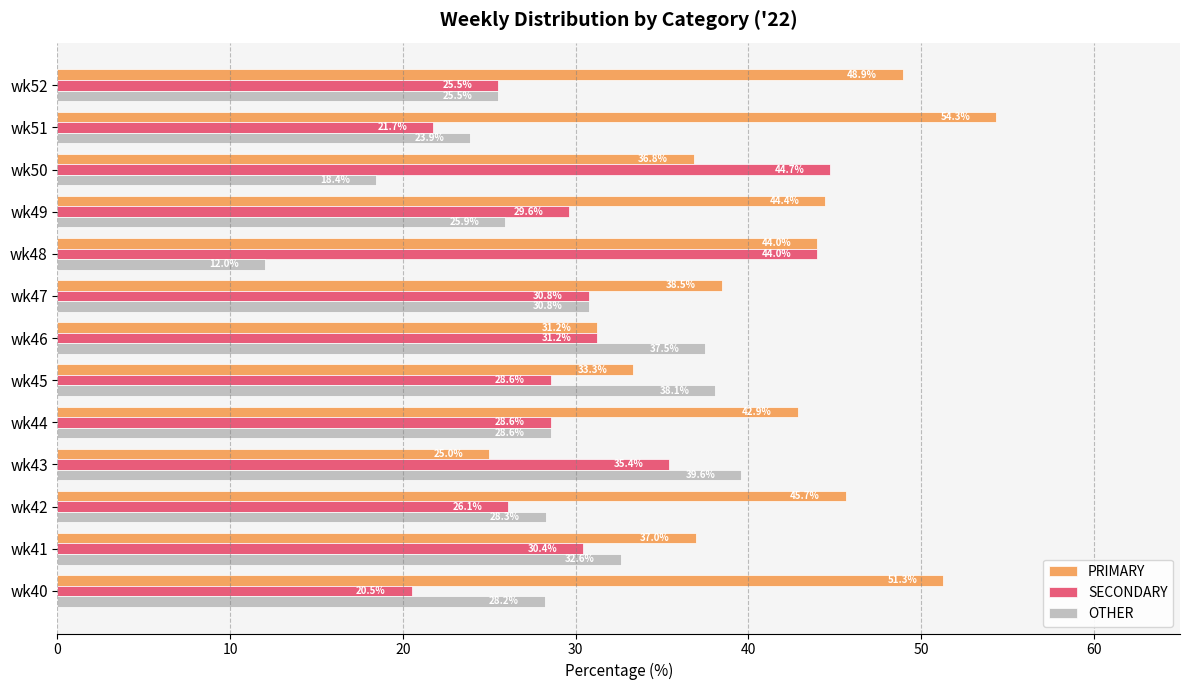

Which series has the largest range (max minus min)?

PRIMARY